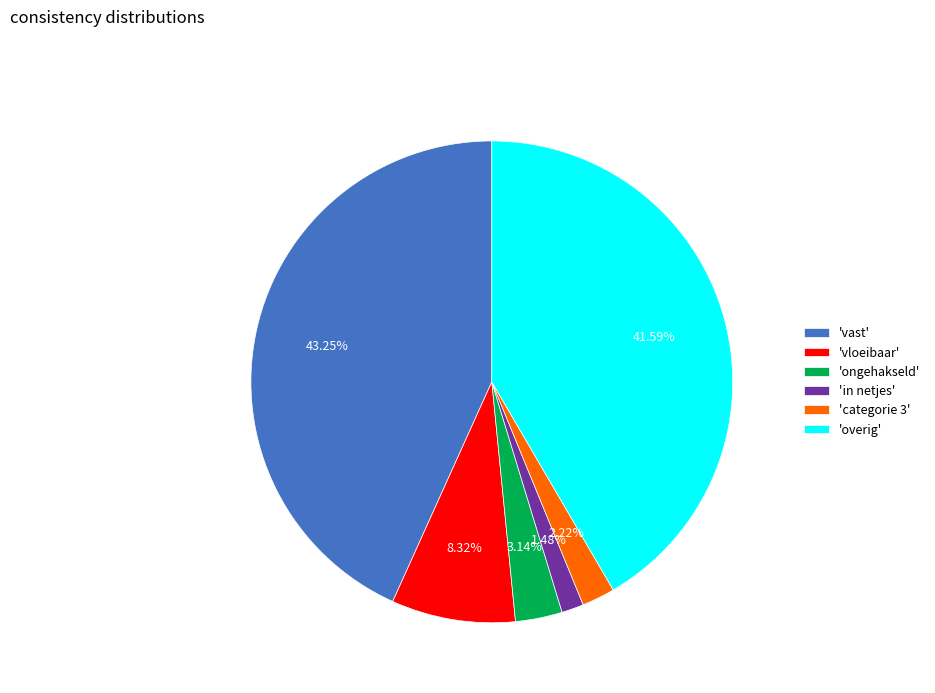

Rank the categories by value from lowest to highest.

'in netjes', 'categorie 3', 'ongehakseld', 'vloeibaar', 'overig', 'vast'